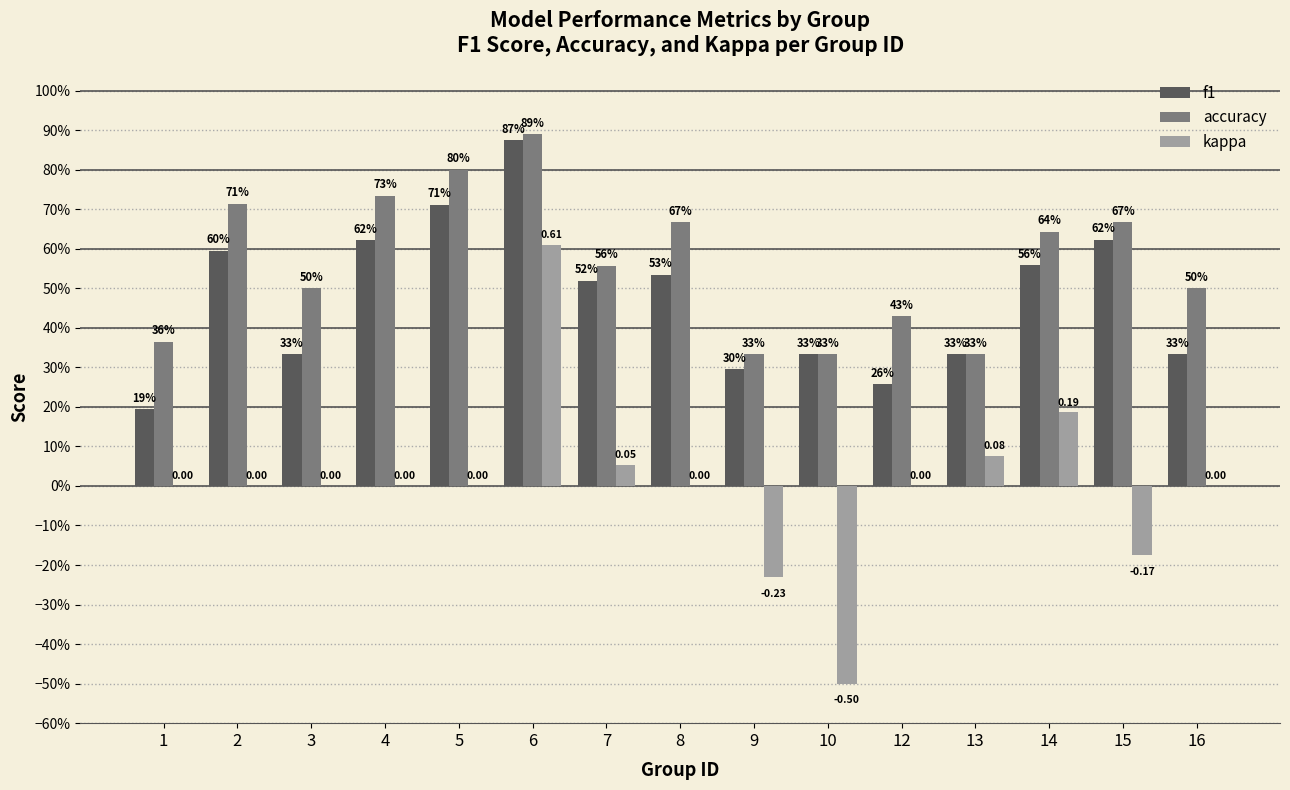

Between 12 and 16, which is larger?

16